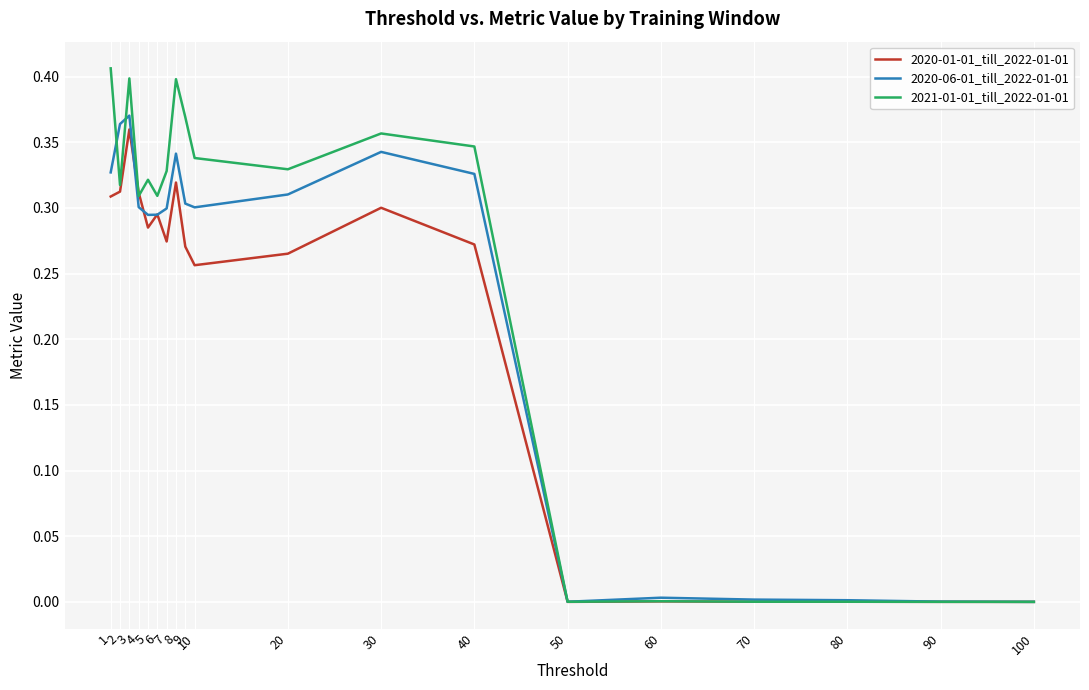

Does the chart display data point markers on the line(s)?

No